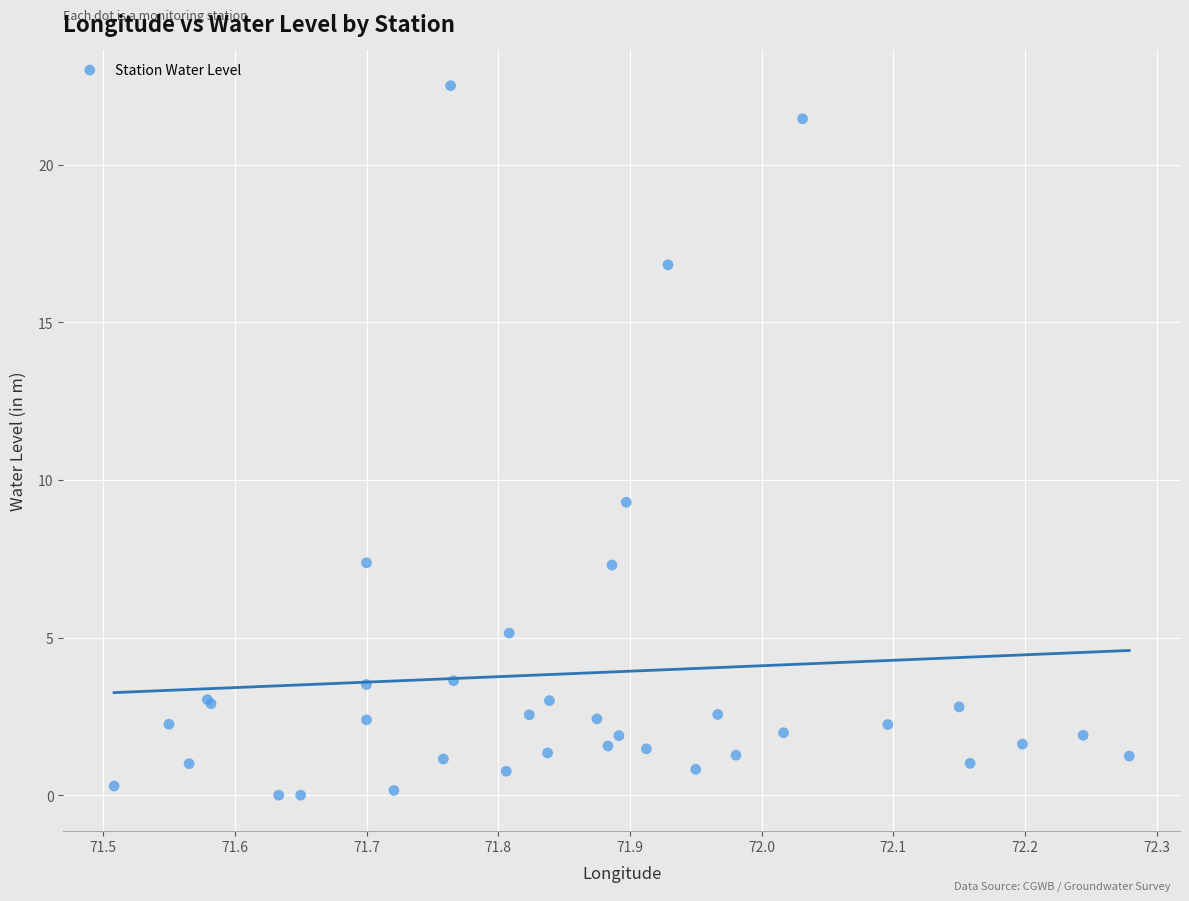

What Y value in the scatter plot is closest to 11?

9.3